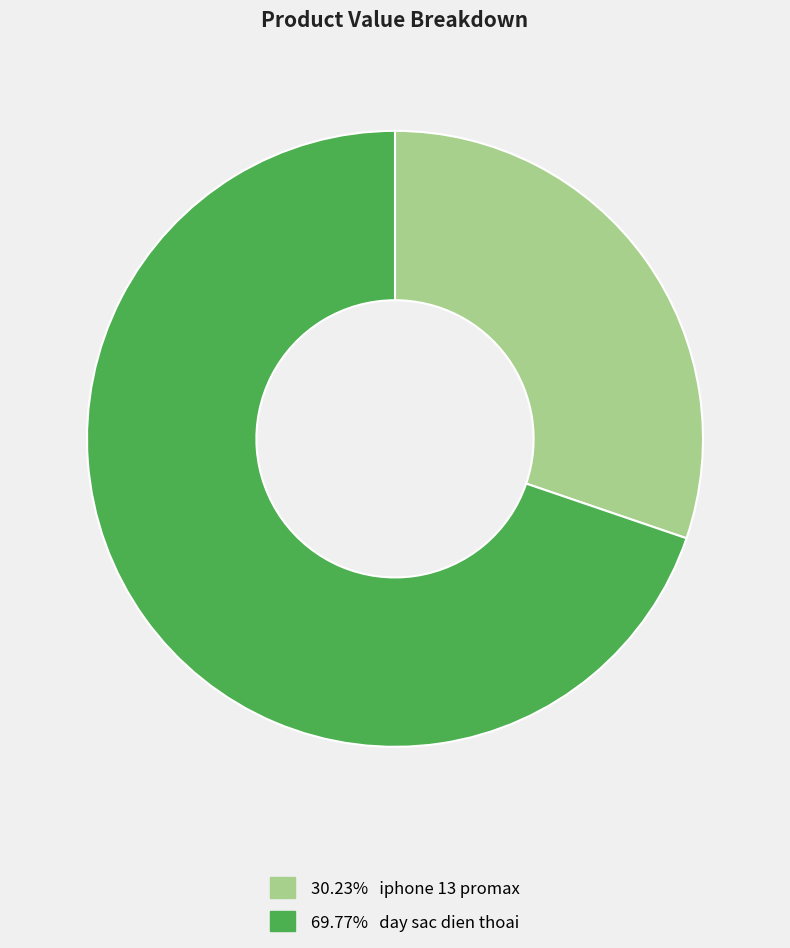

What is the ratio of the value at 69.77% day sac dien thoai to the value at 30.23% iphone 13 promax?

2.3